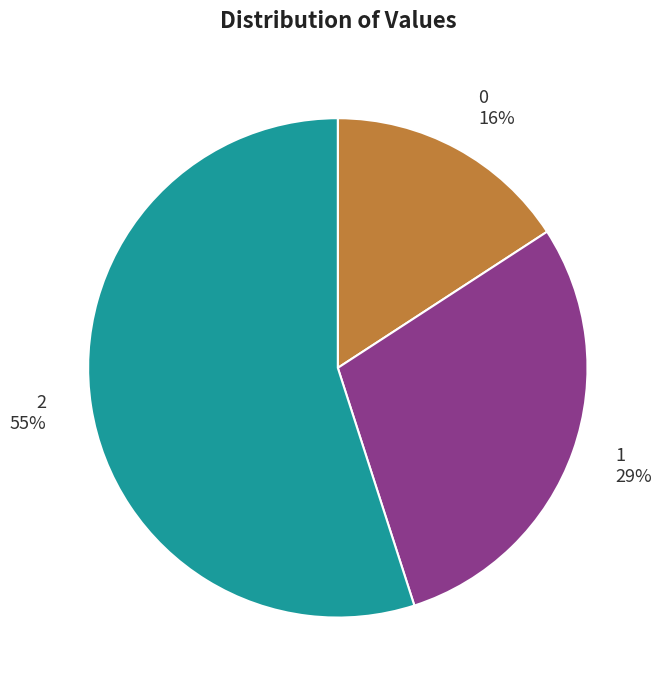

Is the sum of 2 and 1 greater than half?

Yes